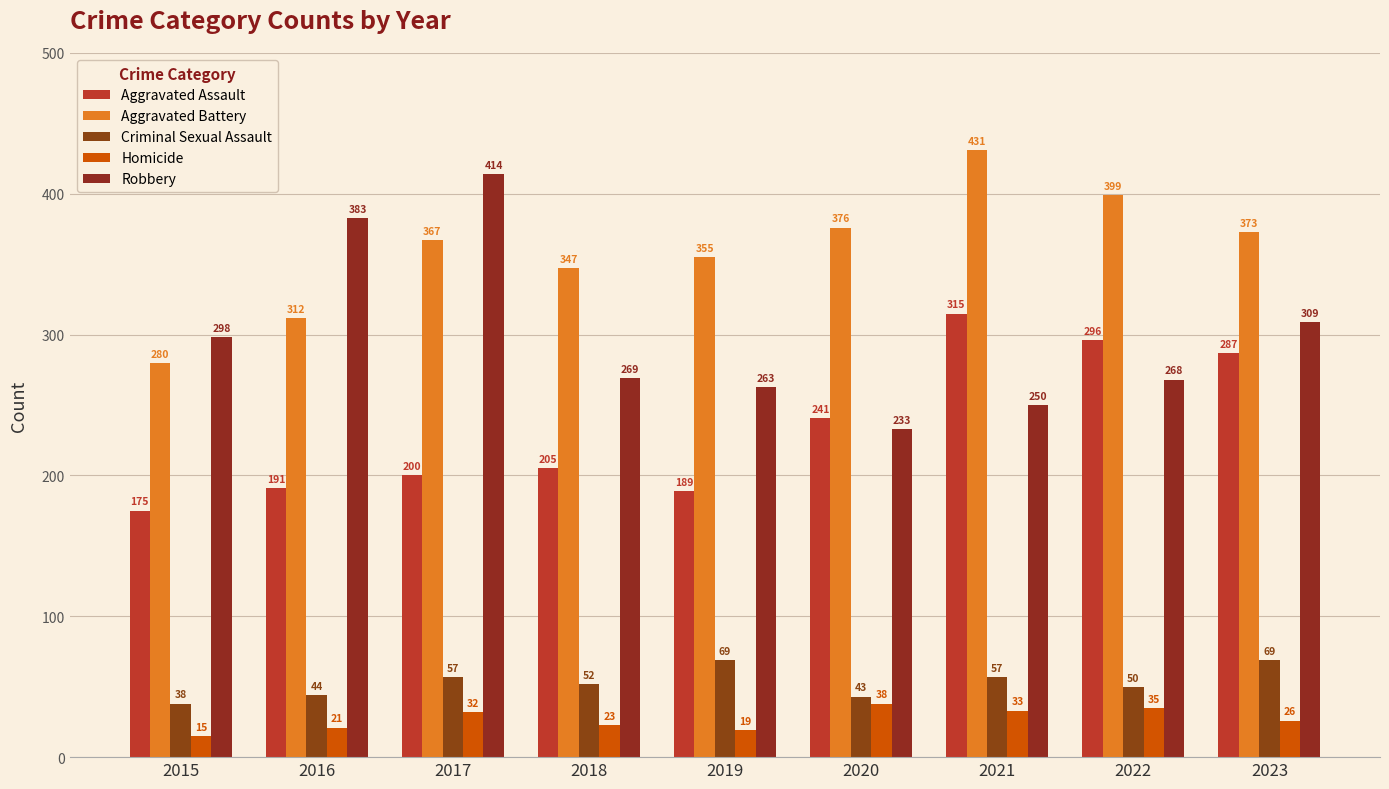

Rank the categories by Homicide value from highest to lowest.

2020, 2022, 2021, 2017, 2023, 2018, 2016, 2019, 2015